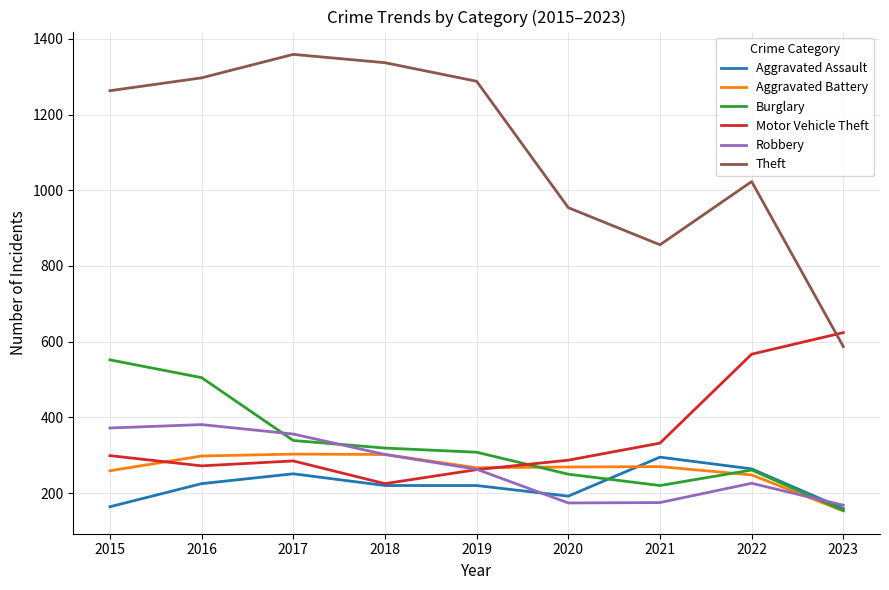

What is the sum of the Aggravated Battery values at 2021 and 2017?

573